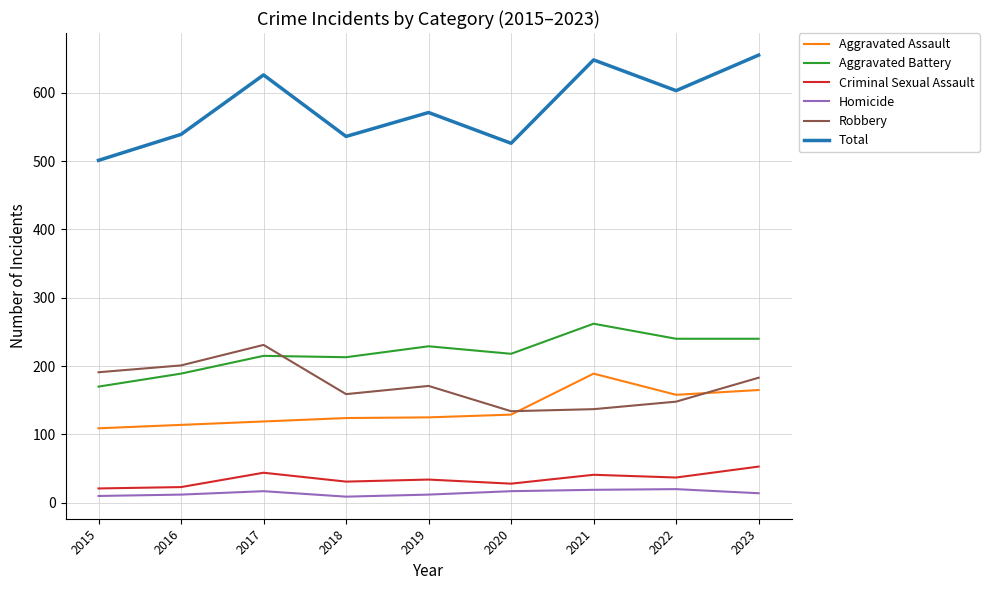

What is the maximum value for Aggravated Battery?

262